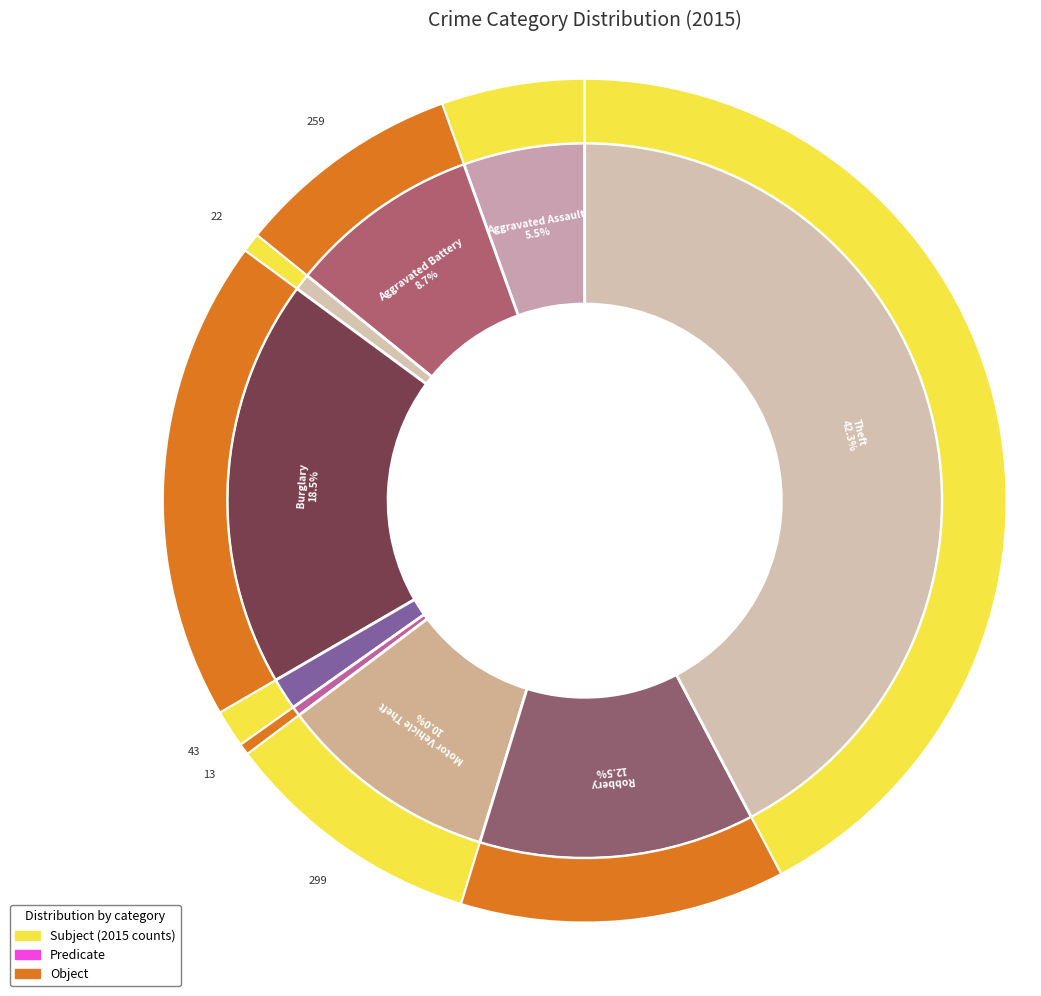

Does Arson represent more than half of the total?

No